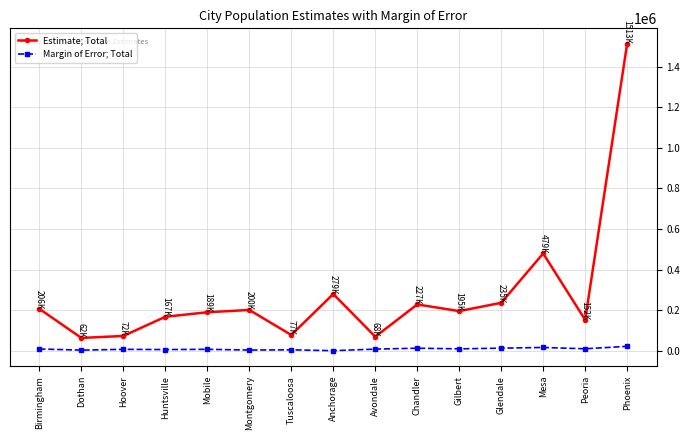

What is the value of the Margin of Error; Total point at the 11th from the left?

8977